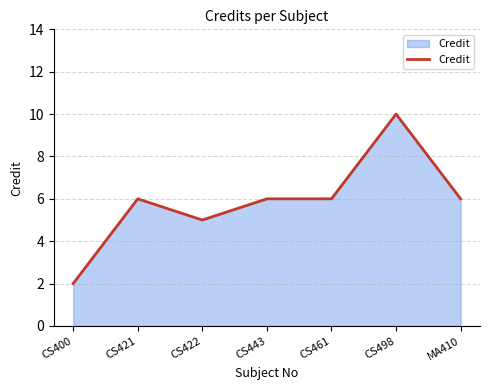

Does the chart have visible grid lines?

Yes